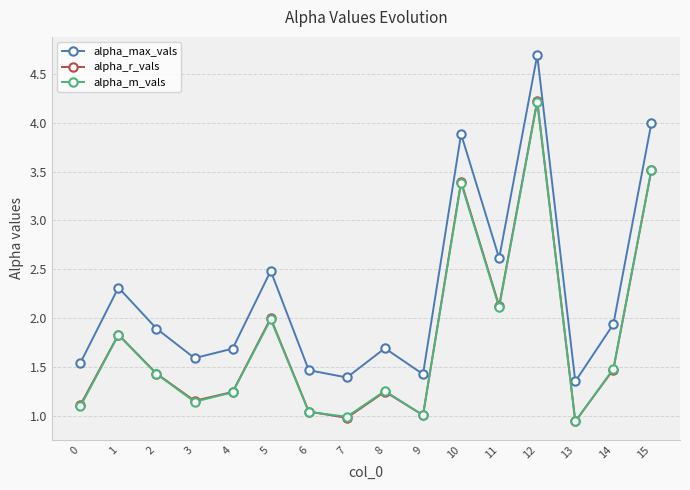

At which category is the sum across all series the highest?

12